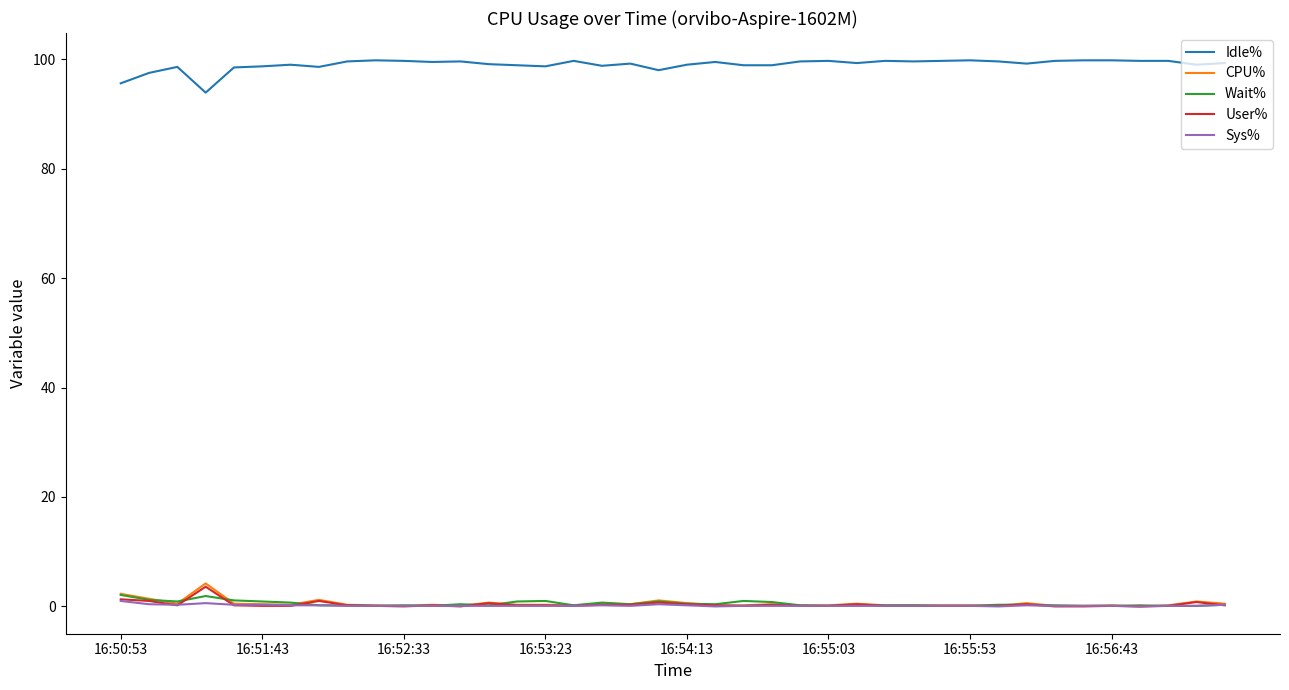

Which series has the largest total across all categories?

Idle%